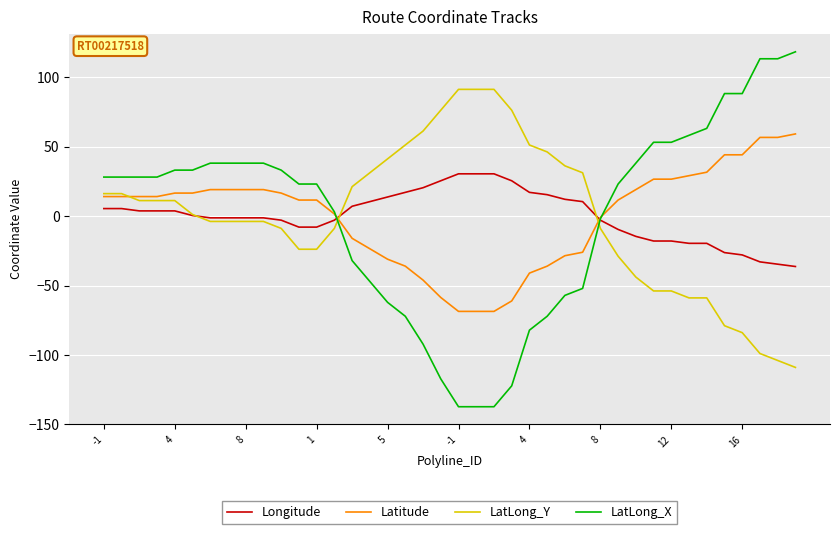

How many lines are shown in the chart?

4